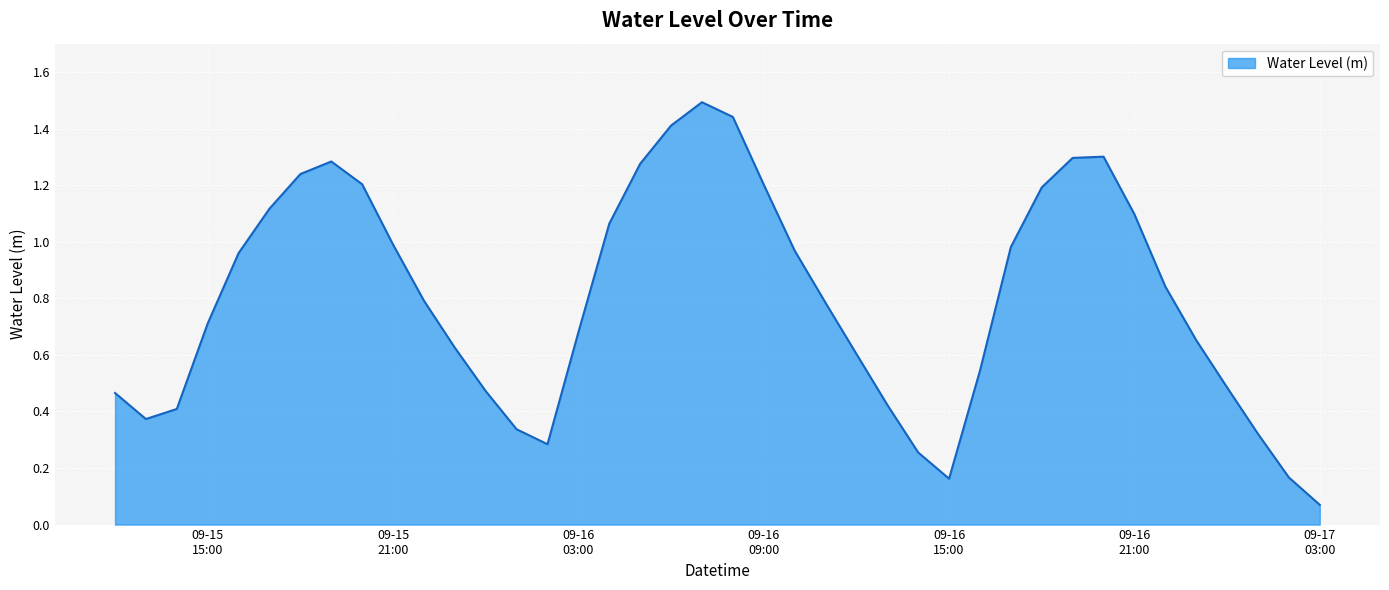

How many lines are shown in the chart?

1